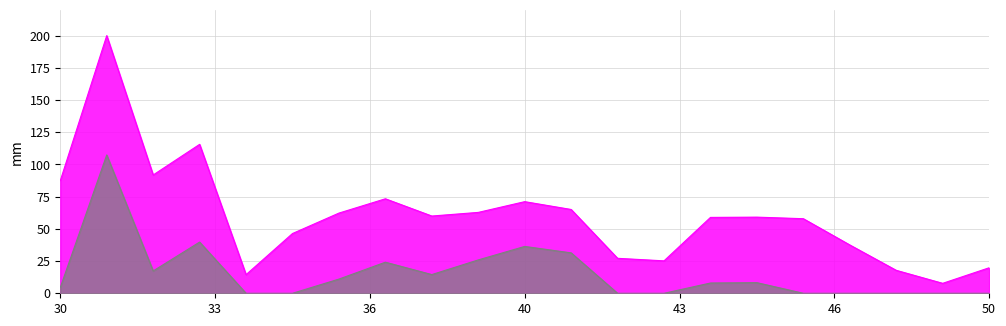

What is the label of the 21st point from the left?

50.0